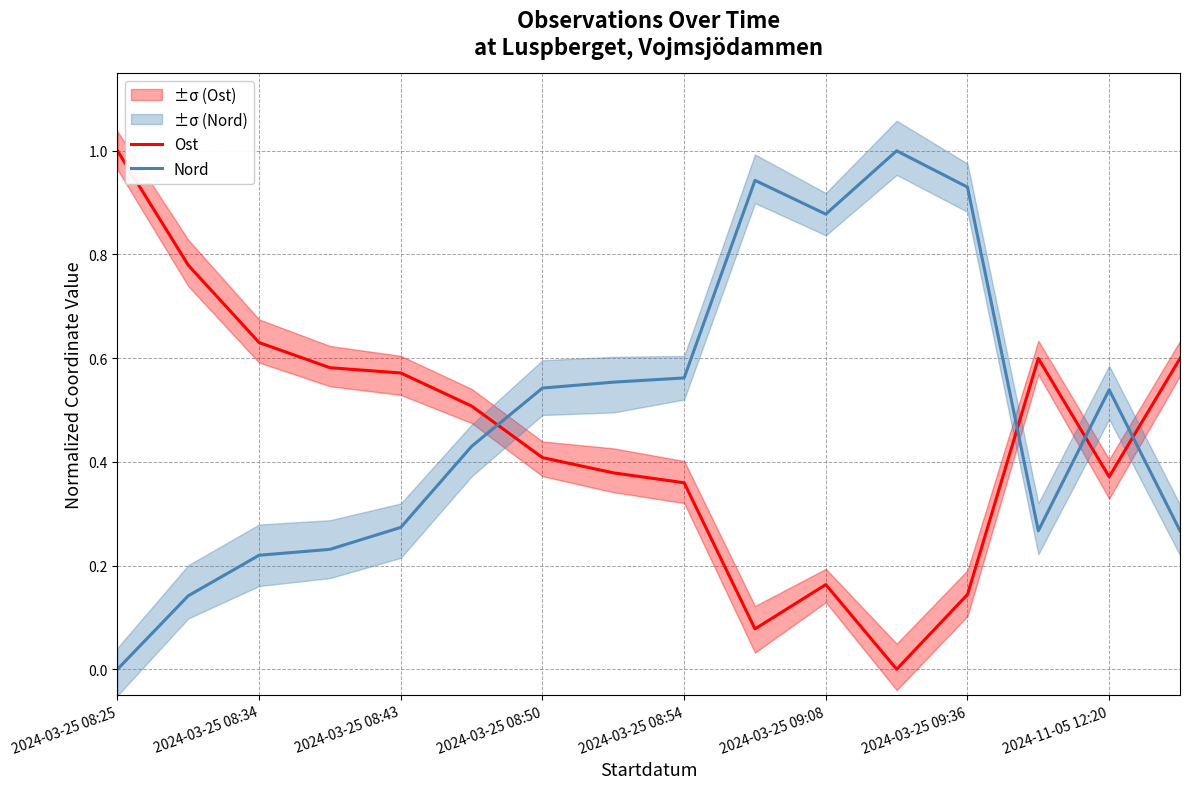

At which label does Ost reach its peak?

2024-03-25 08:25